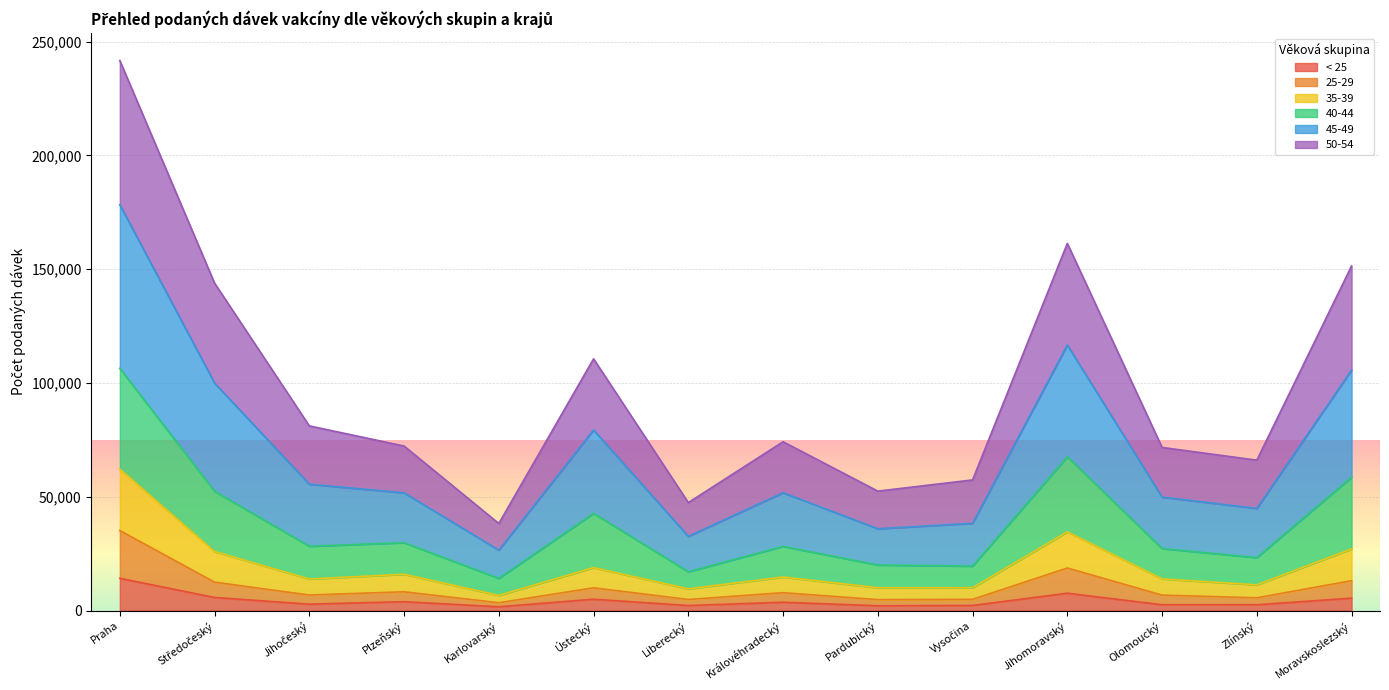

How many lines are shown in the chart?

6